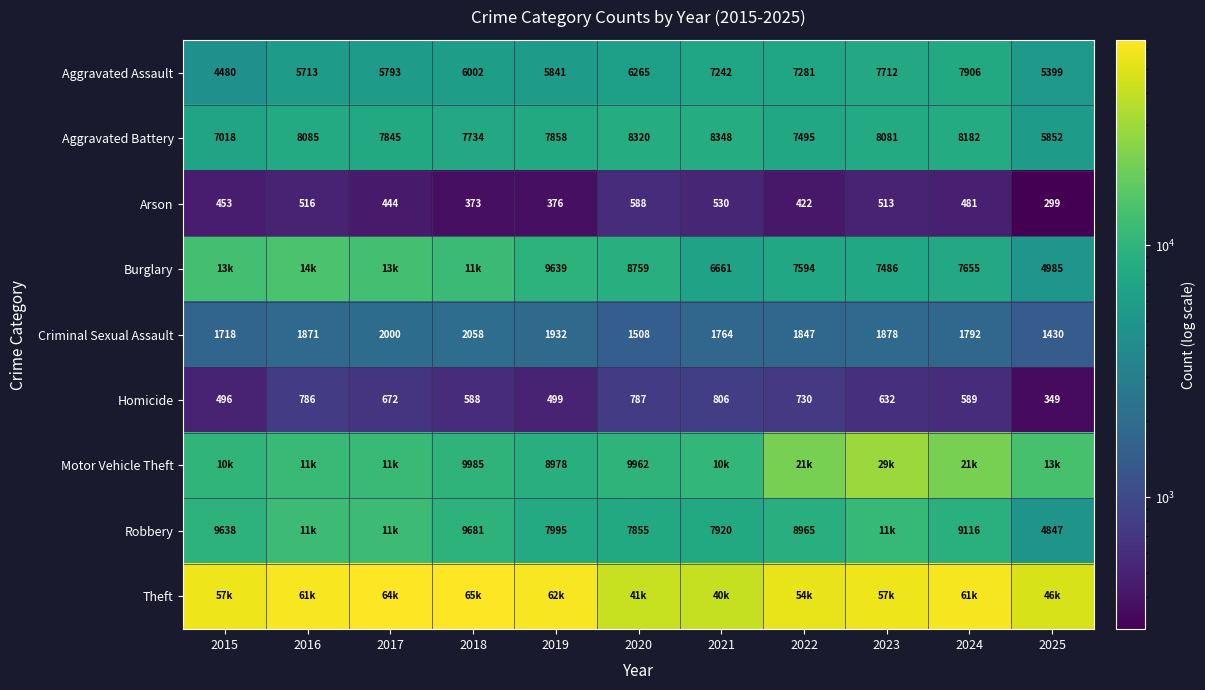

List the labels in order of Criminal Sexual Assault value, largest first.

2018, 2017, 2019, 2023, 2016, 2022, 2024, 2021, 2015, 2020, 2025